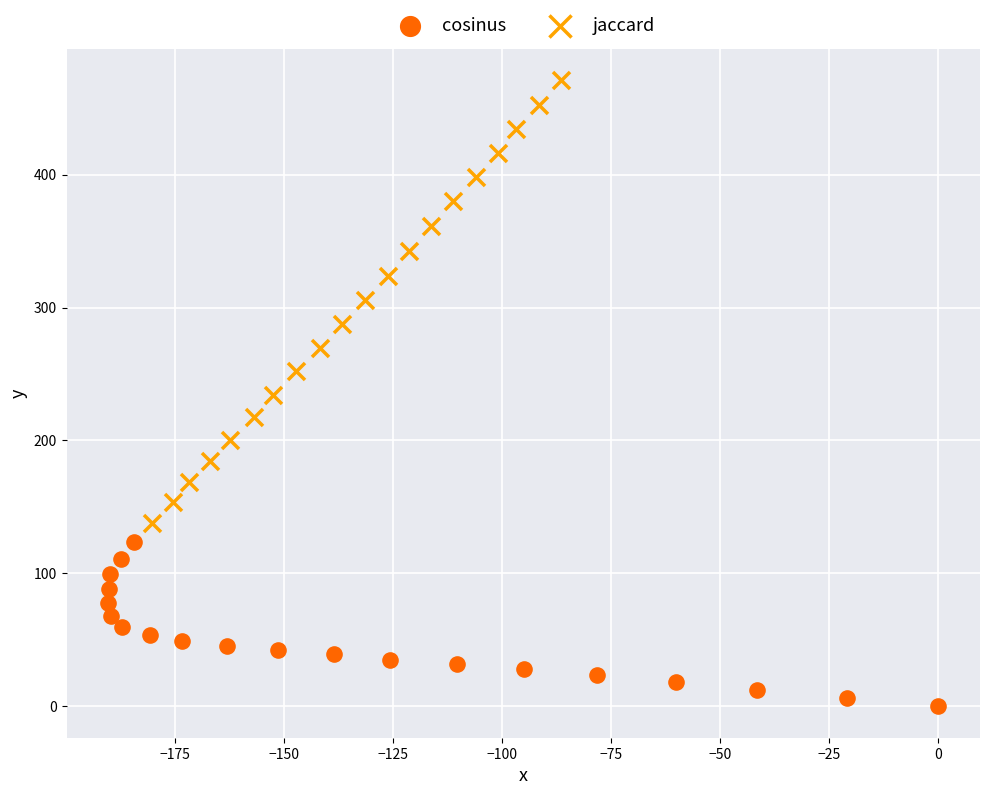

Which series contains the lowest Y value?

cosinus